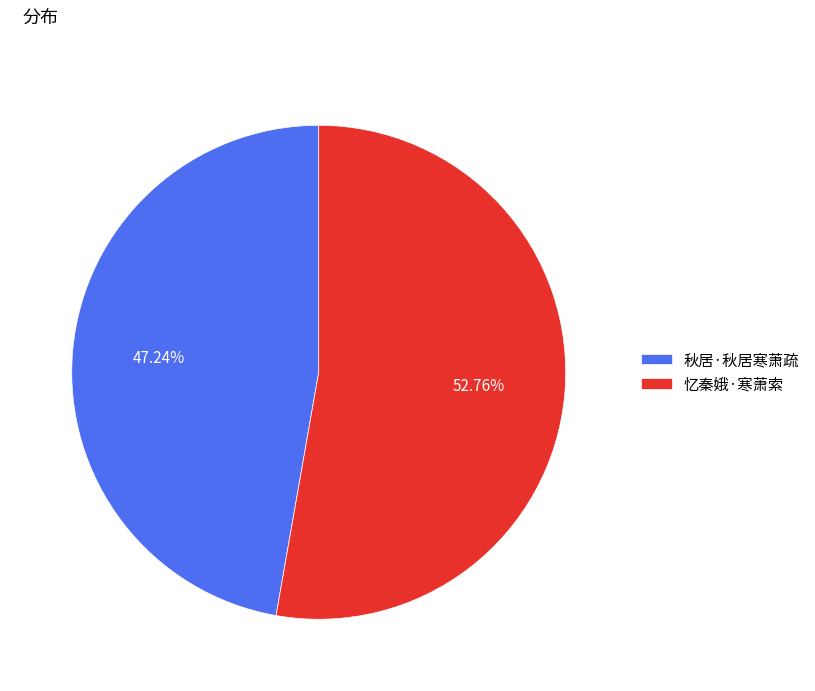

Which has a higher value, 秋居·秋居寒萧疏 or 忆秦娥·寒萧索?

忆秦娥·寒萧索